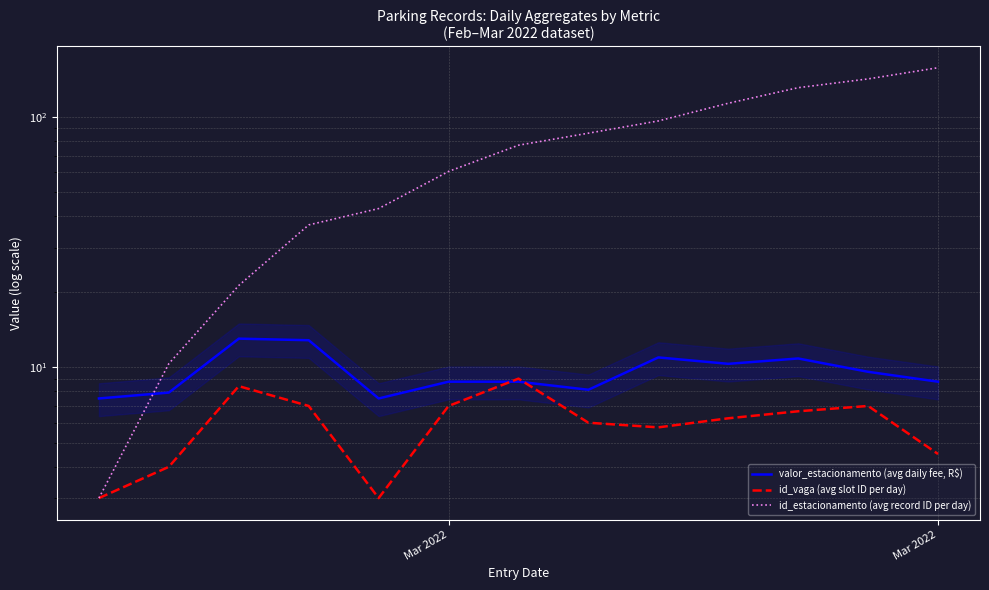

At which category is the sum across all series the highest?

Mar 2022